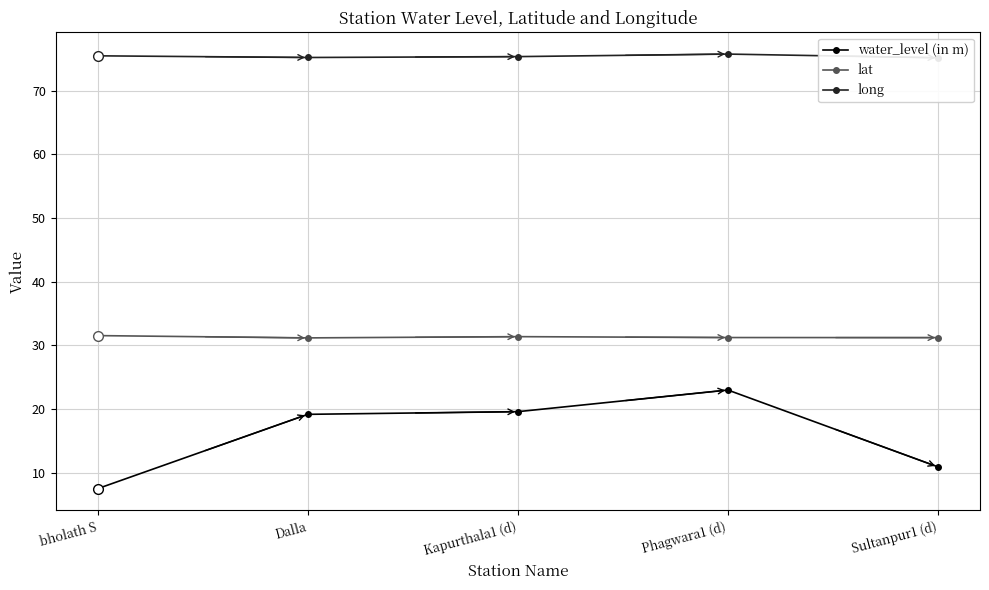

Where is the first local minimum for long?

Dalla